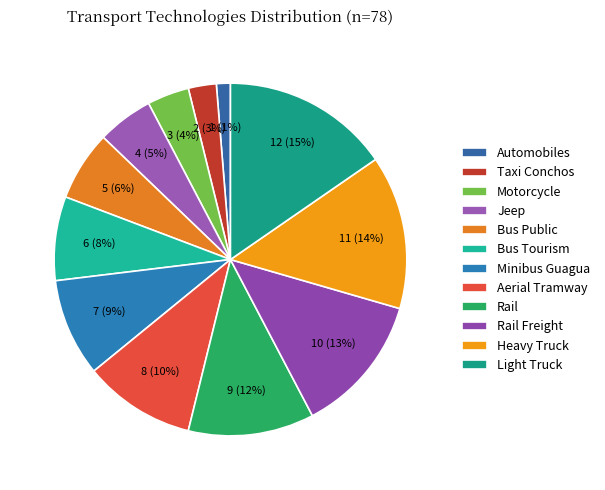

True or false: Rail Freight accounts for 13% of the total.

True